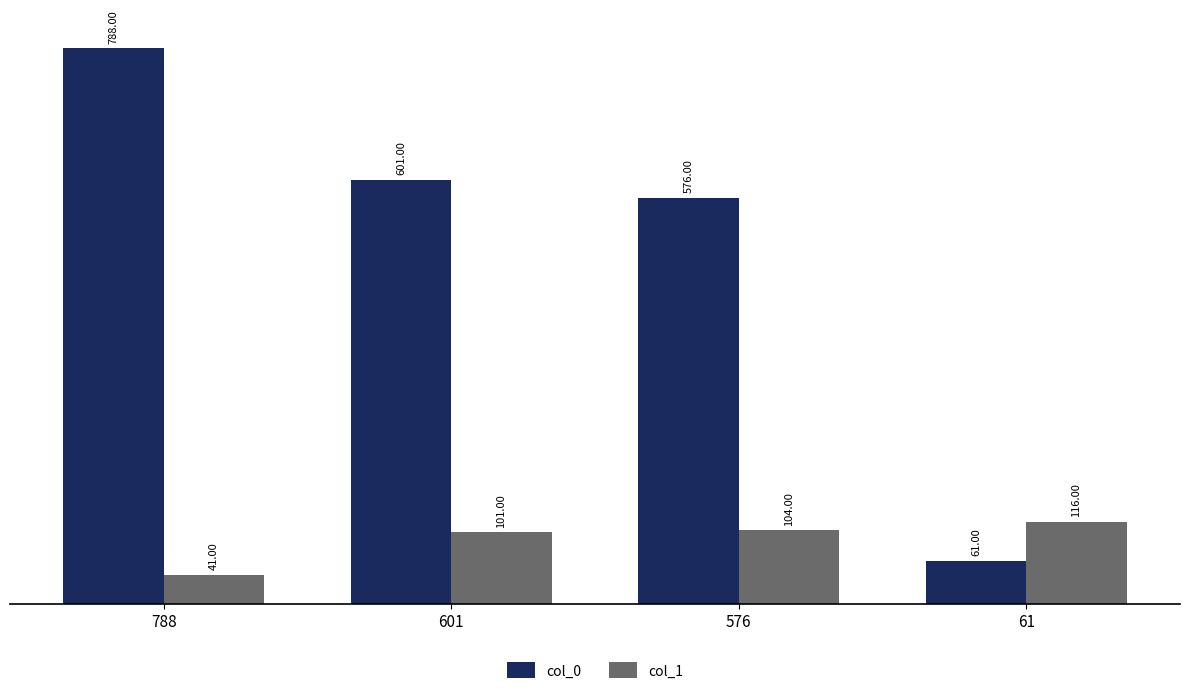

List the labels in order of col_1 value, smallest first.

788, 601, 576, 61